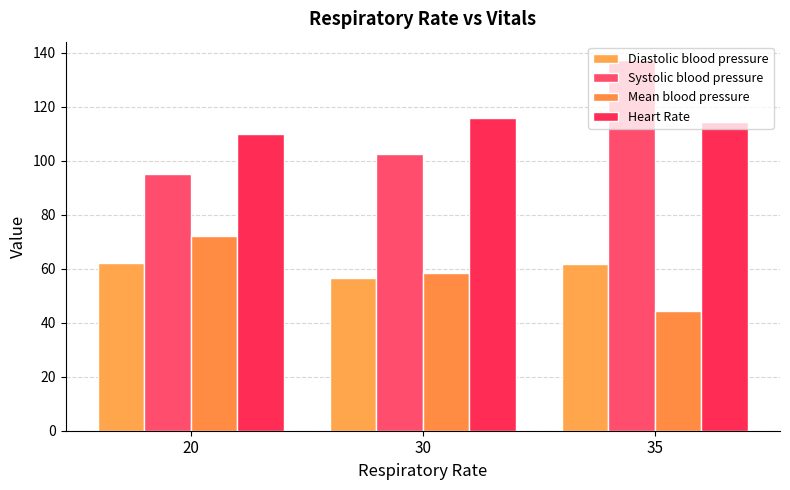

Where is Heart Rate nearest to the value 112?

20